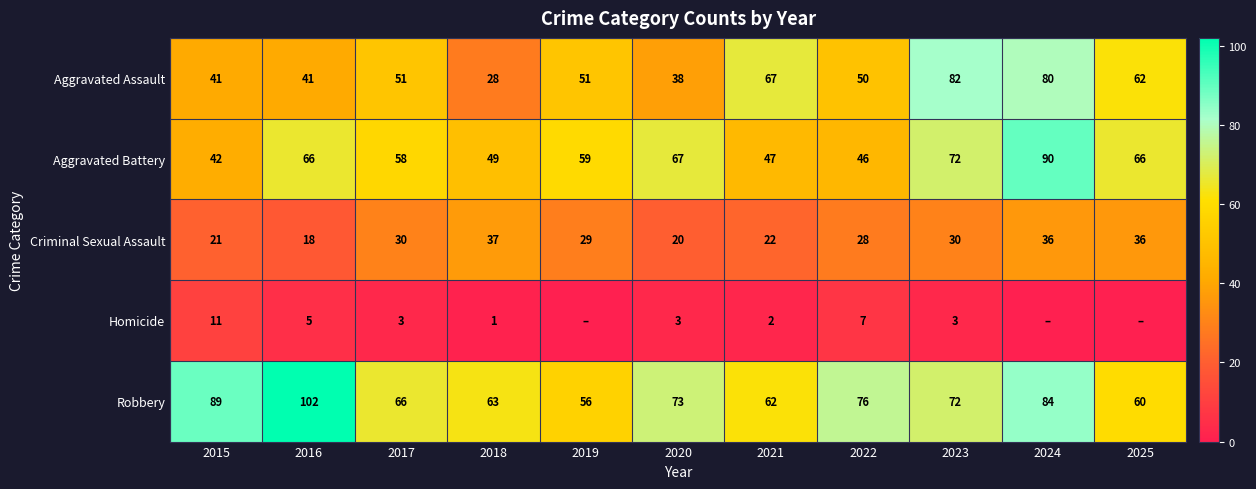

Which series changed the most between 2021 and 2022?

Aggravated Assault